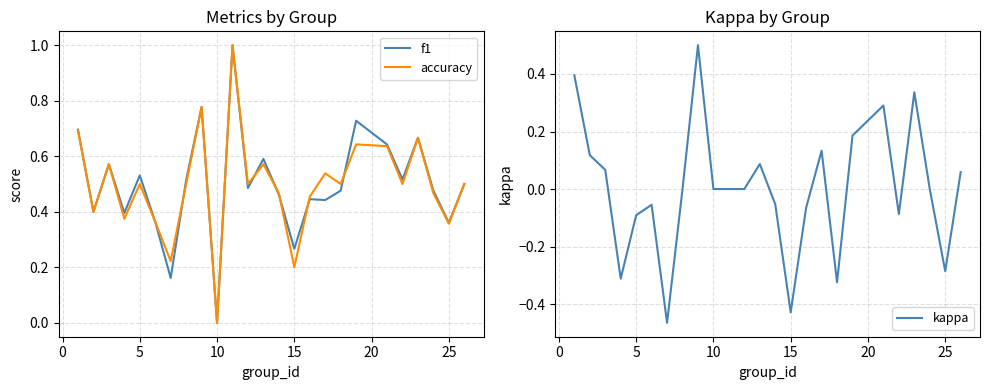

In accuracy, how many points are lower than both neighbors (excluding endpoints)?

9